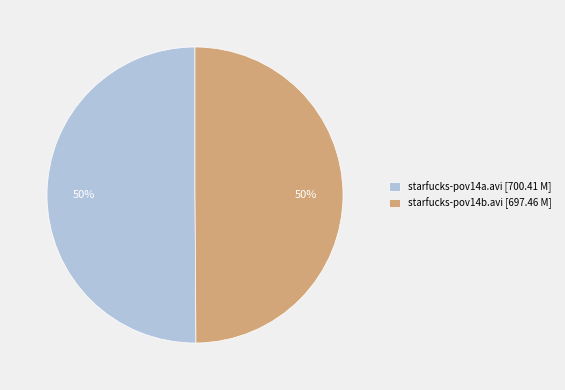

True or false: starfucks-pov14b.avi accounts for 50% of the total.

True